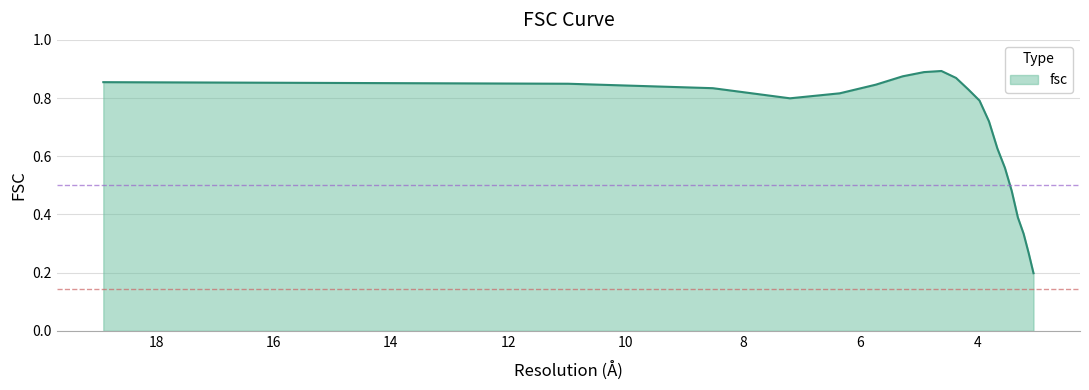

True or false: there are more than 2 points higher than both neighbors.

False